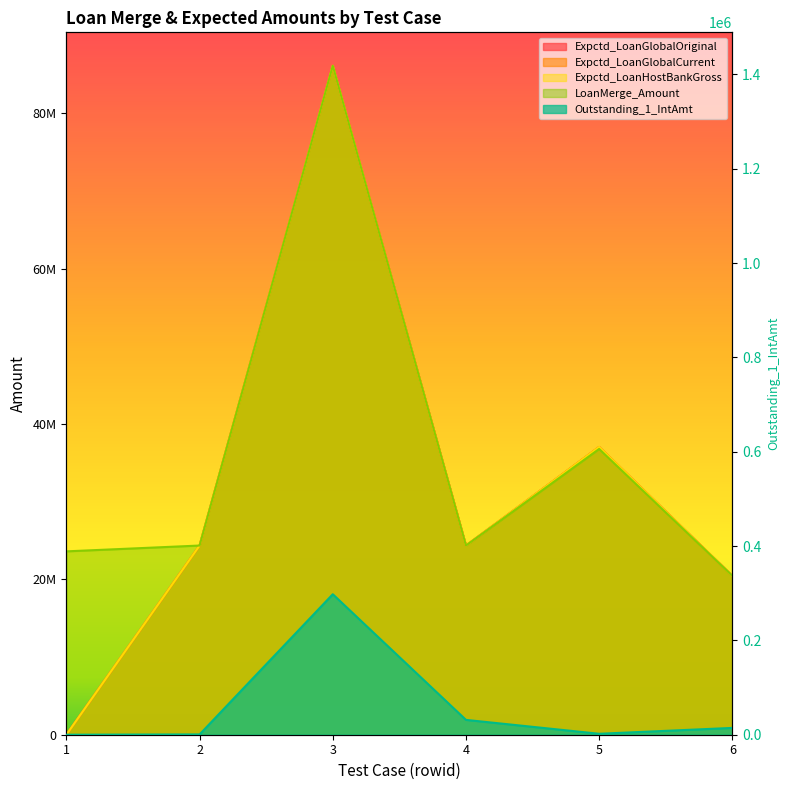

True or false: Expctd_LoanGlobalOriginal and Outstanding_1_IntAmt intersect in this chart.

False